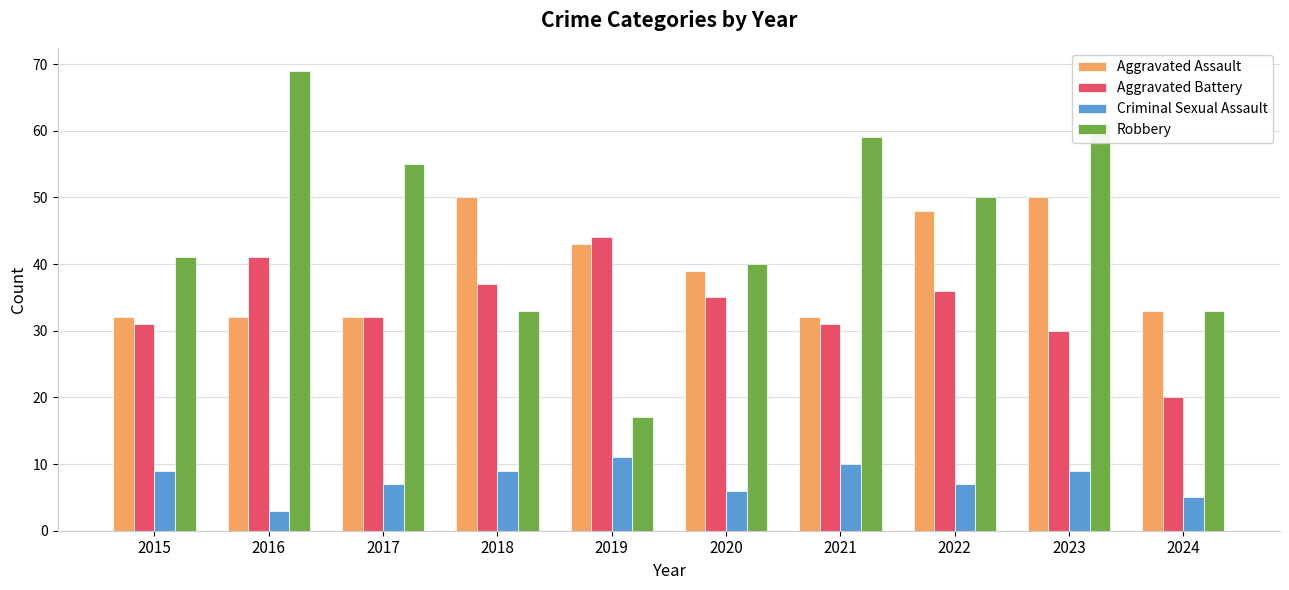

True or false: Criminal Sexual Assault has a value of 9 at 2018.

True